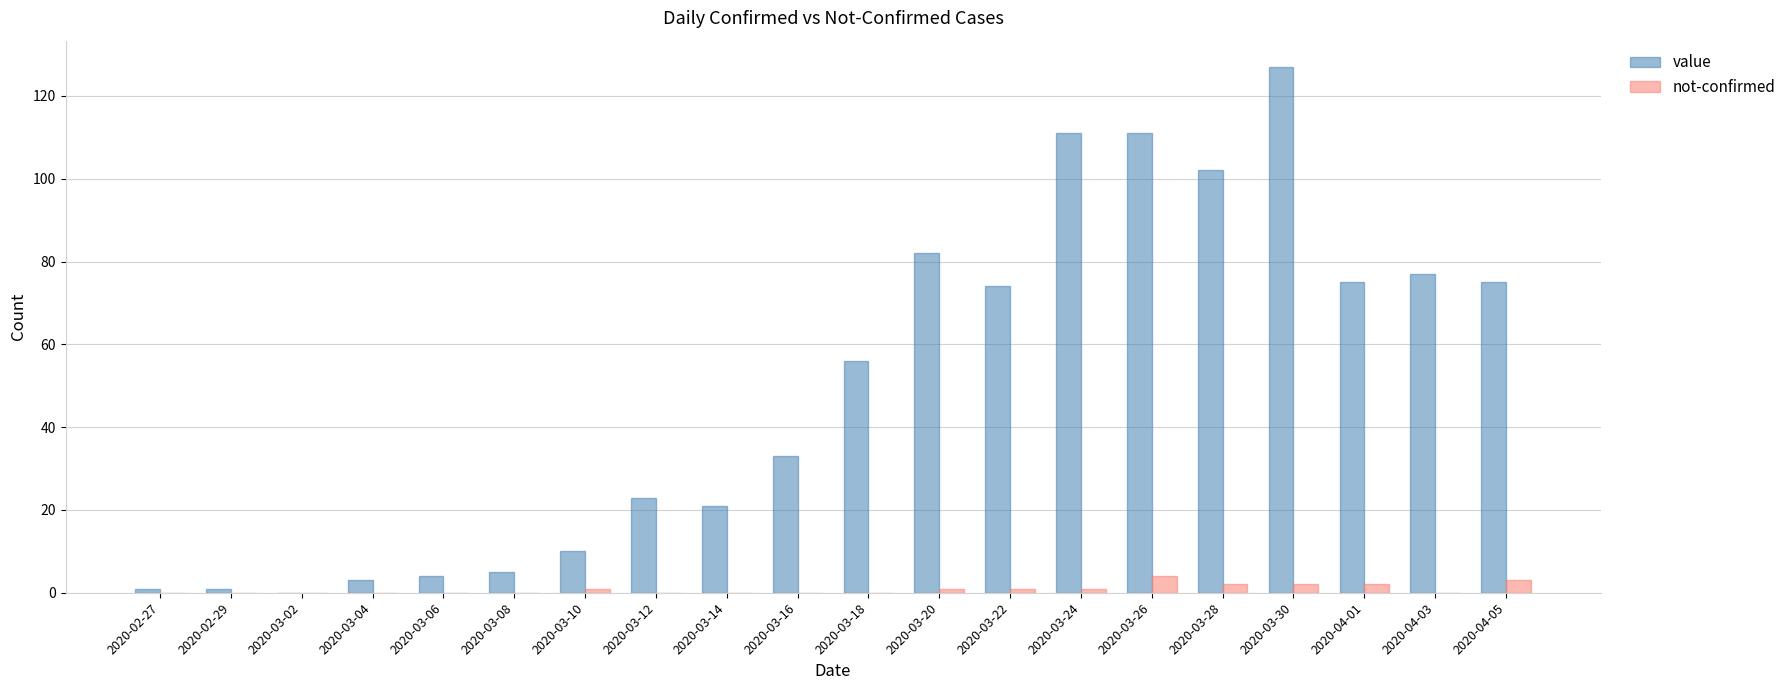

Which series changed the most between 2020-03-26 and 2020-03-28?

value